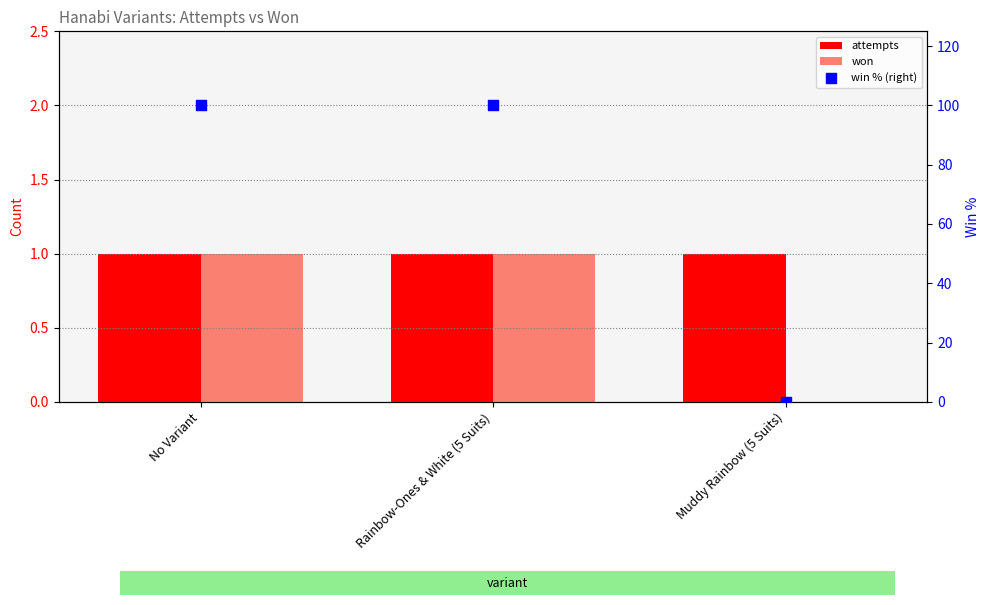

Which series has the widest spread of Y values?

win % (right)